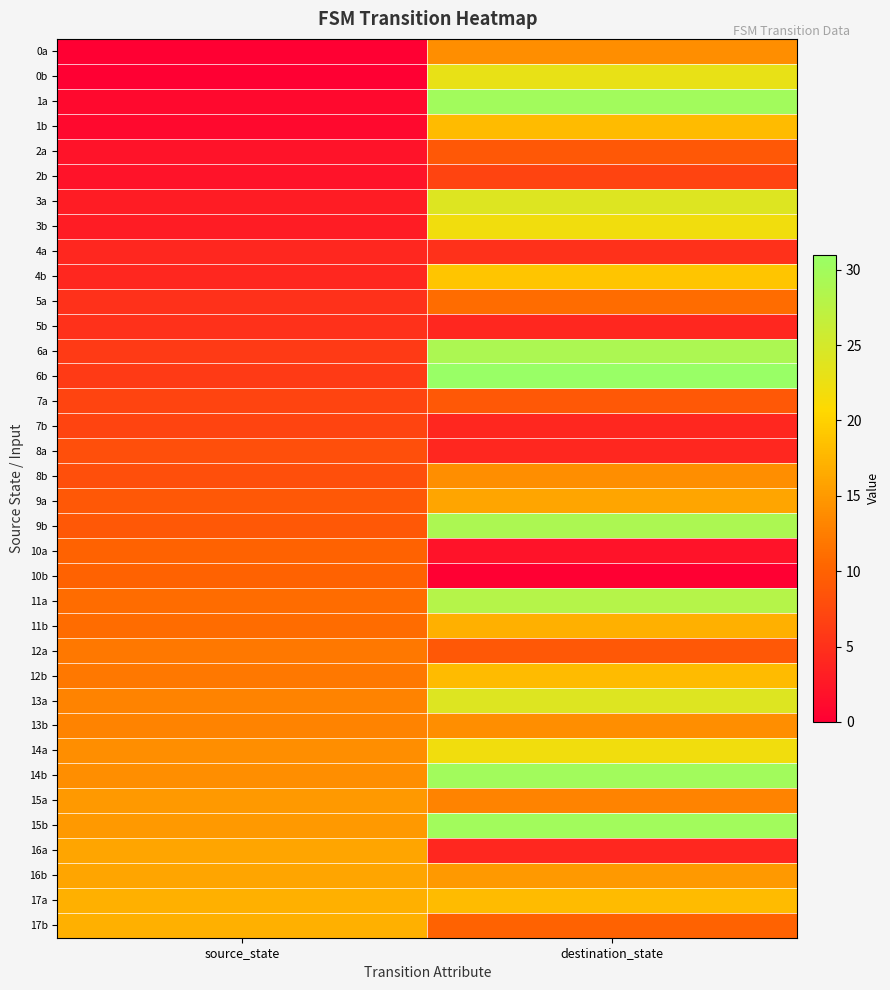

How many data points does each series have?

2